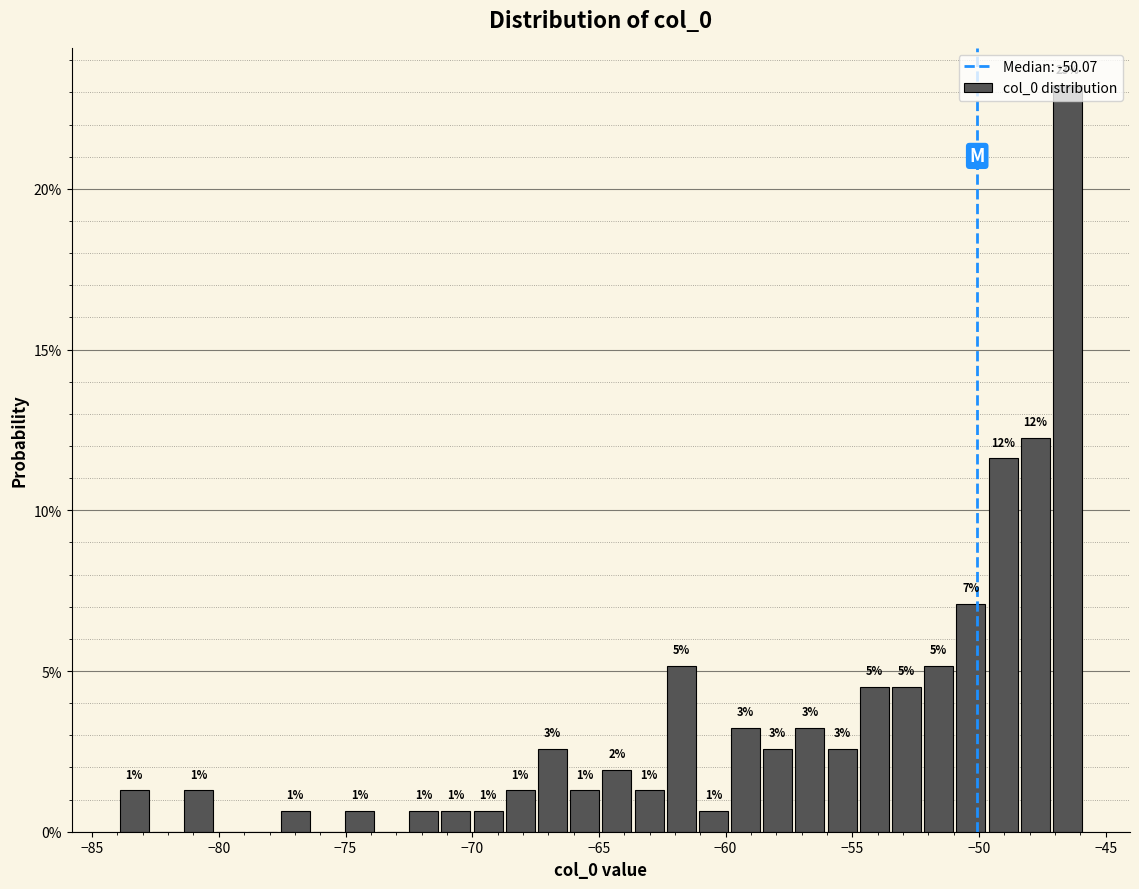

Around what value on the x-axis is the tallest bar? Give the approximate position of its centre, as read against the axis.

-46.5